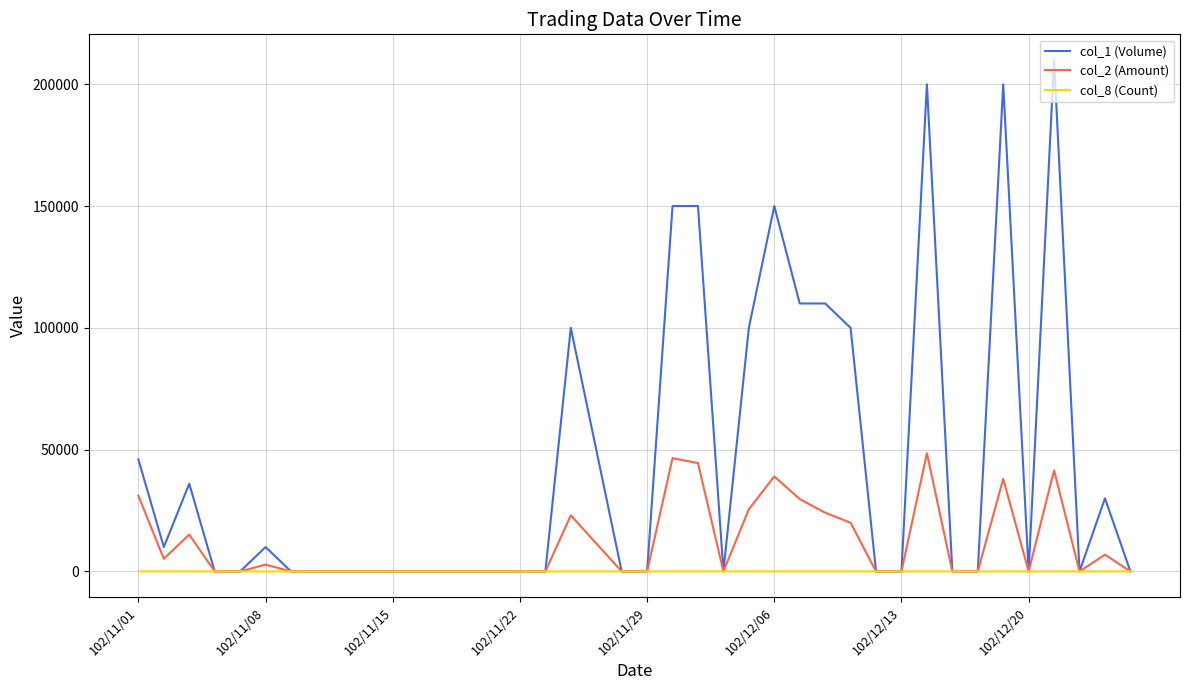

List the series in order of their peak value, lowest first.

col_8 (Count), col_2 (Amount), col_1 (Volume)